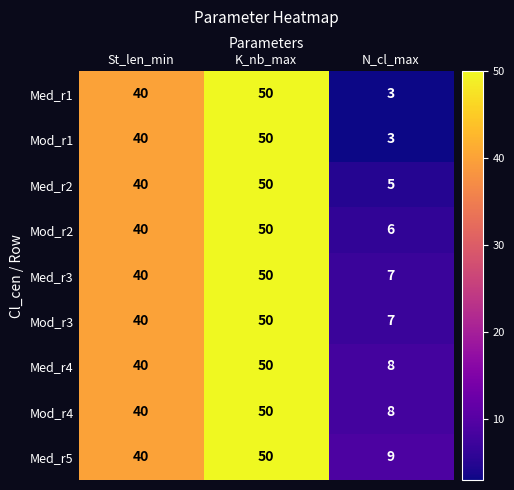

True or false: Med_r4 has a value of 2 at N_cl_max.

False